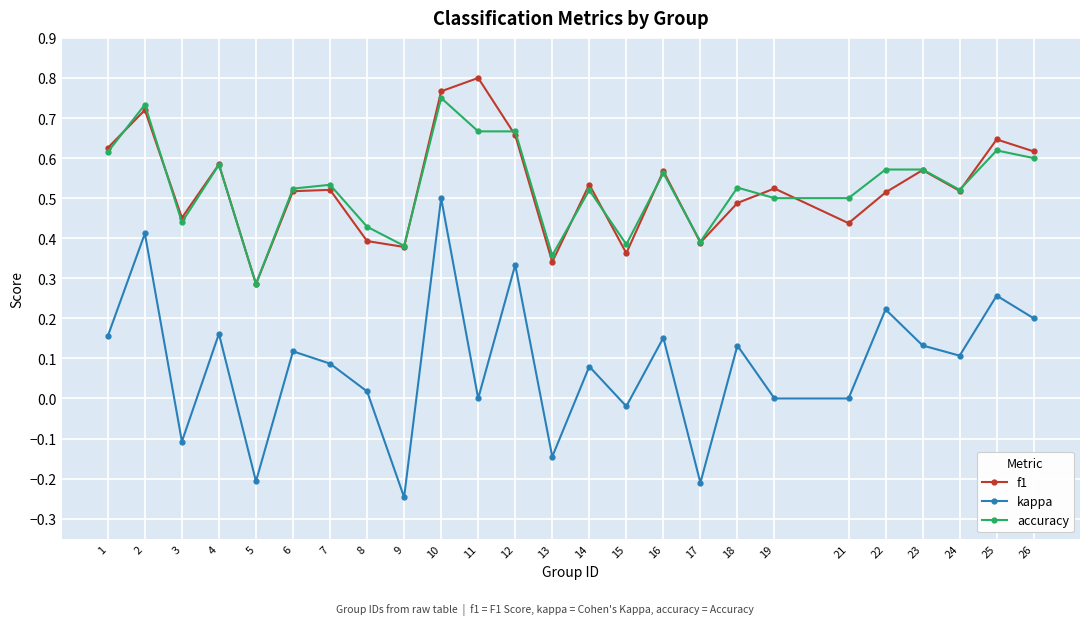

True or false: f1 and kappa intersect in this chart.

False